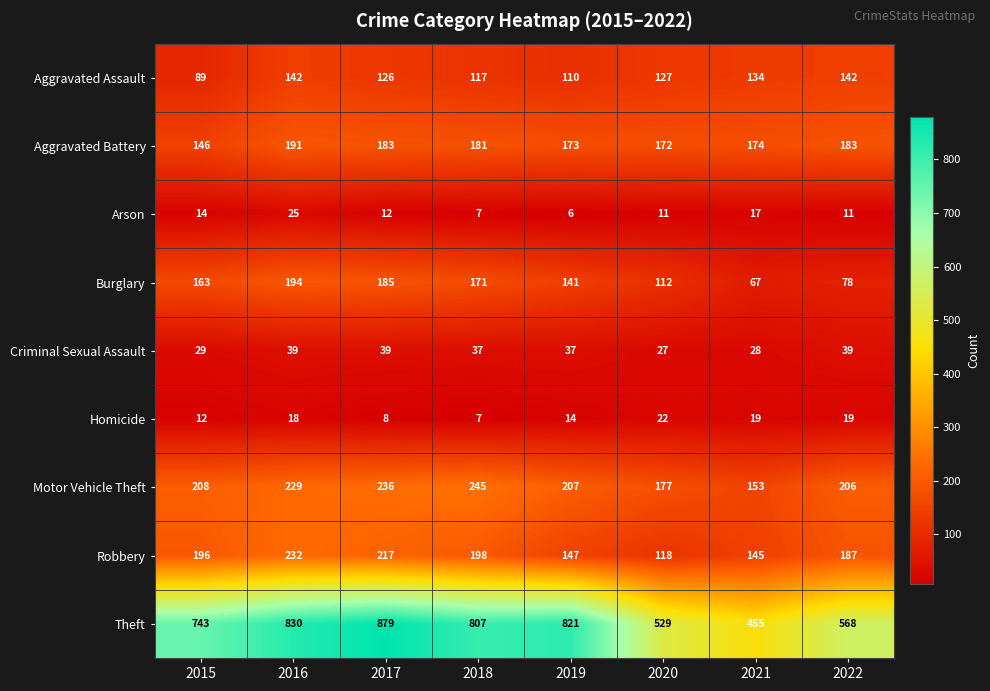

Which category has the lowest value across all series?

2019